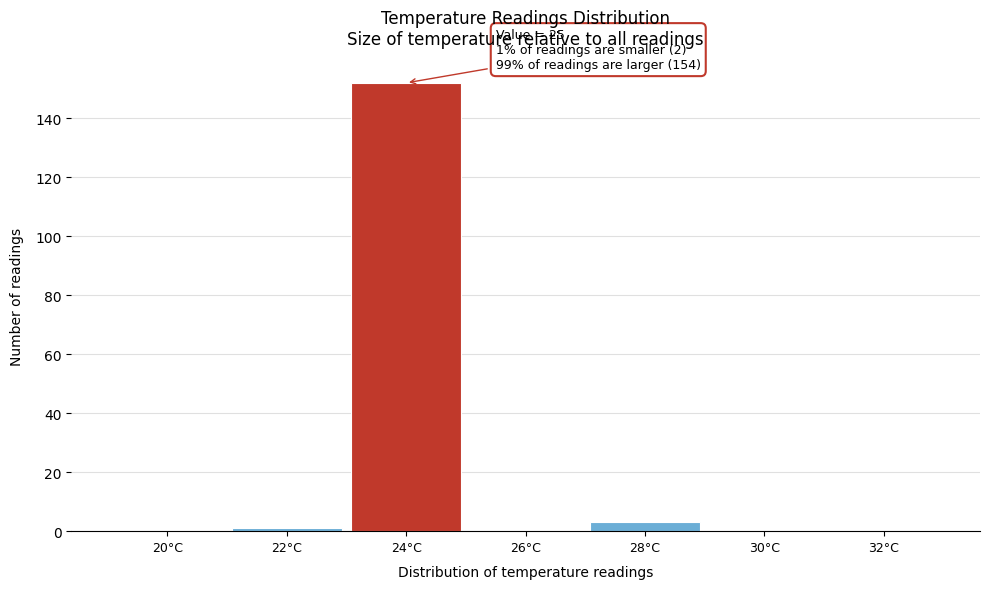

Reading left to right, transcribe all the data shown in this chart.

20°C=0	22°C=1	24°C=152	26°C=0	28°C=3	30°C=0	32°C=0